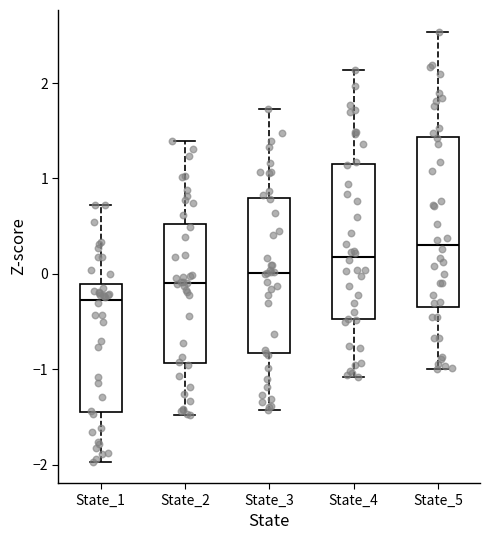

Which box's median line is the lowest?

State_1